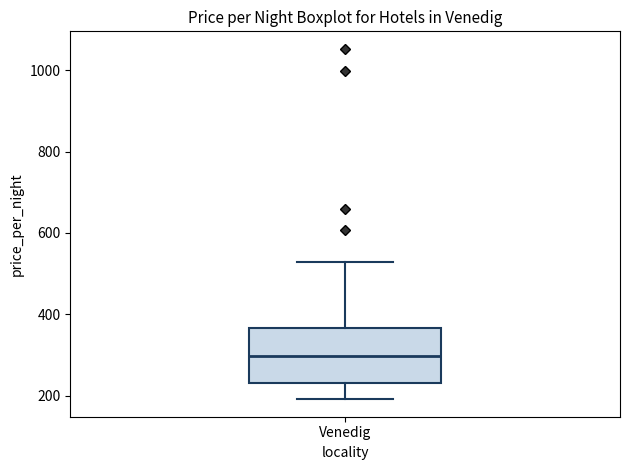

Transcribe this box plot: give where the median line is, the range the box spans, and where the two whiskers end, as read against the y-axis. The values are not printed on the chart, so give them approximately, as read against the axis.

median 300, box 240 to 360, whiskers 200 to 520